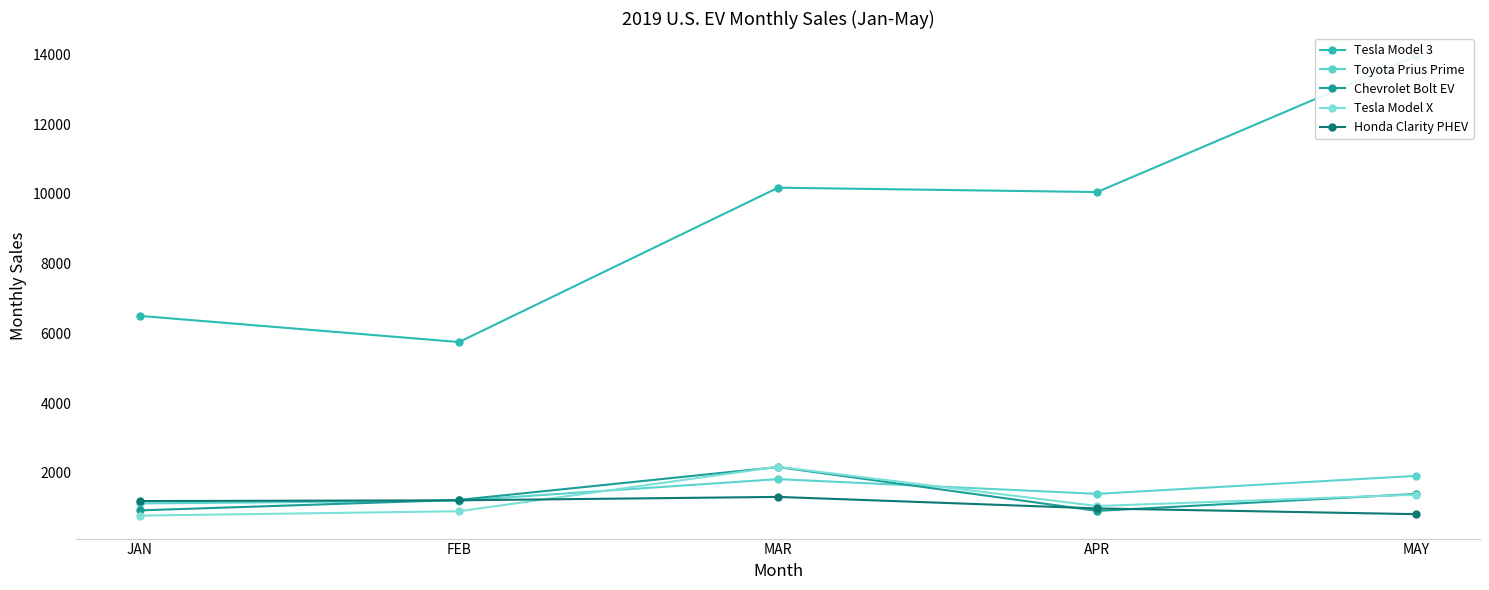

At which label does Tesla Model X first exceed 1050?

MAR